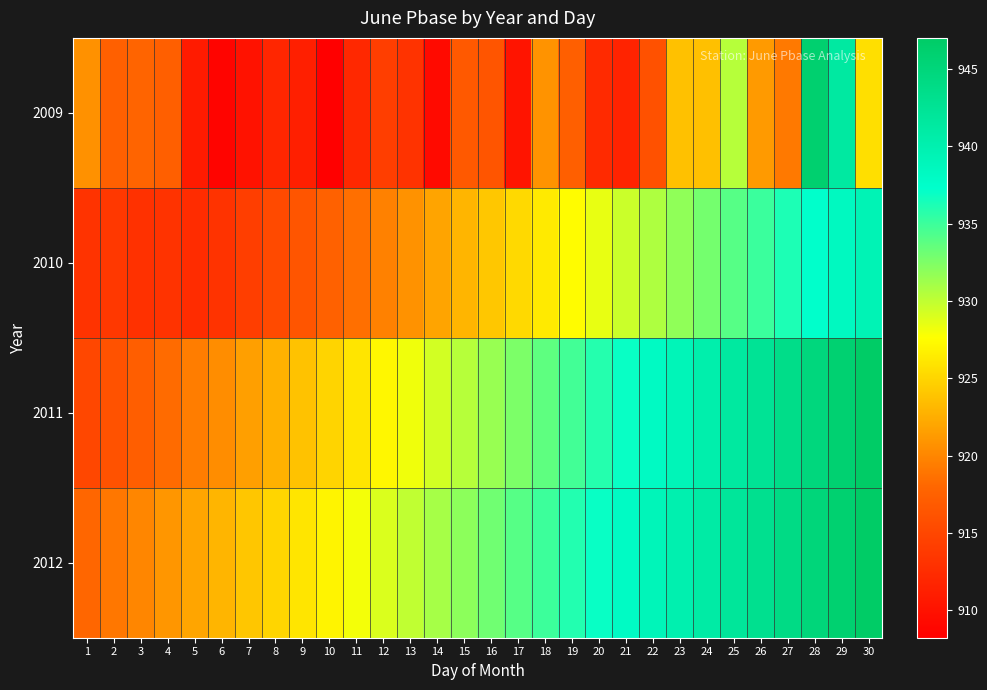

What is the smallest value displayed?

908.2